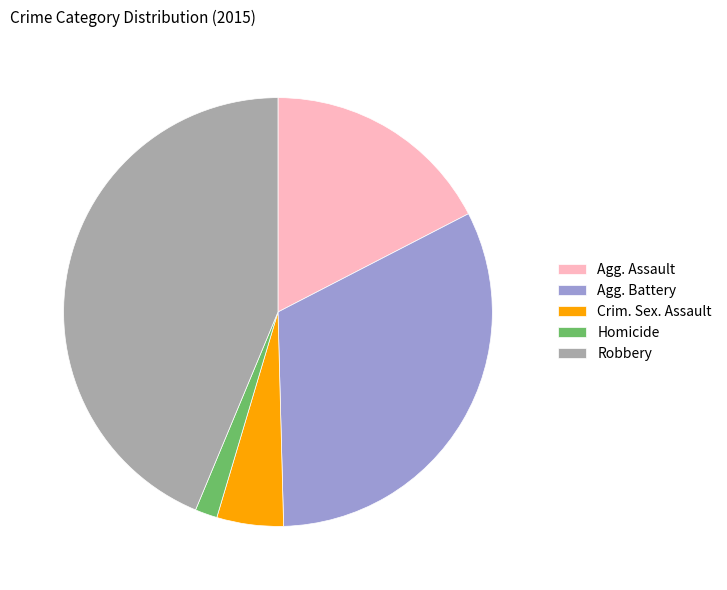

How many slices are in this pie chart?

5